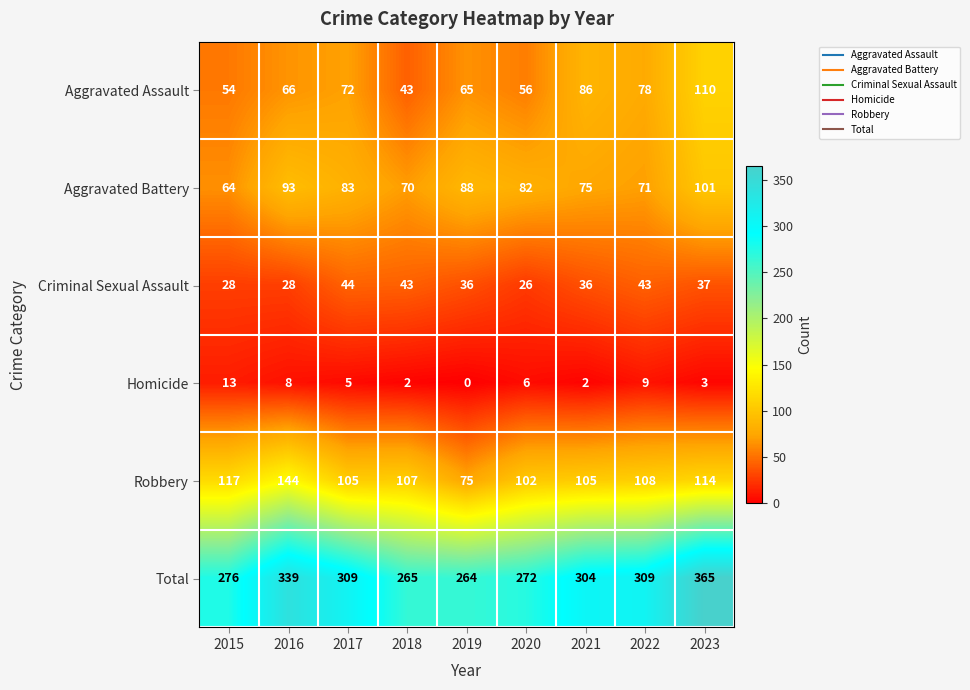

What is the approximate value of Robbery at 2023?

114